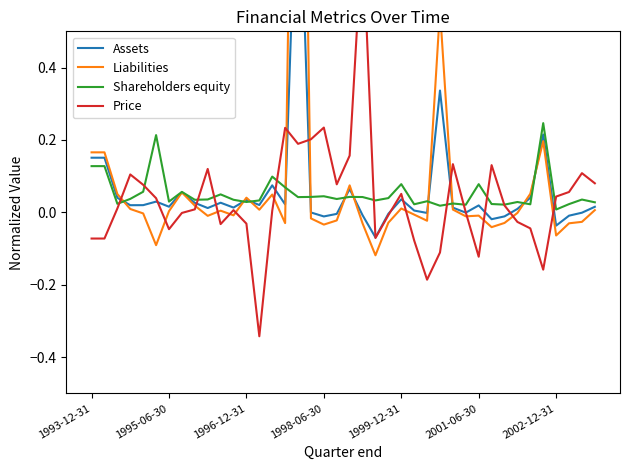

Is it true that Liabilities equals -0.0 at 29?

True